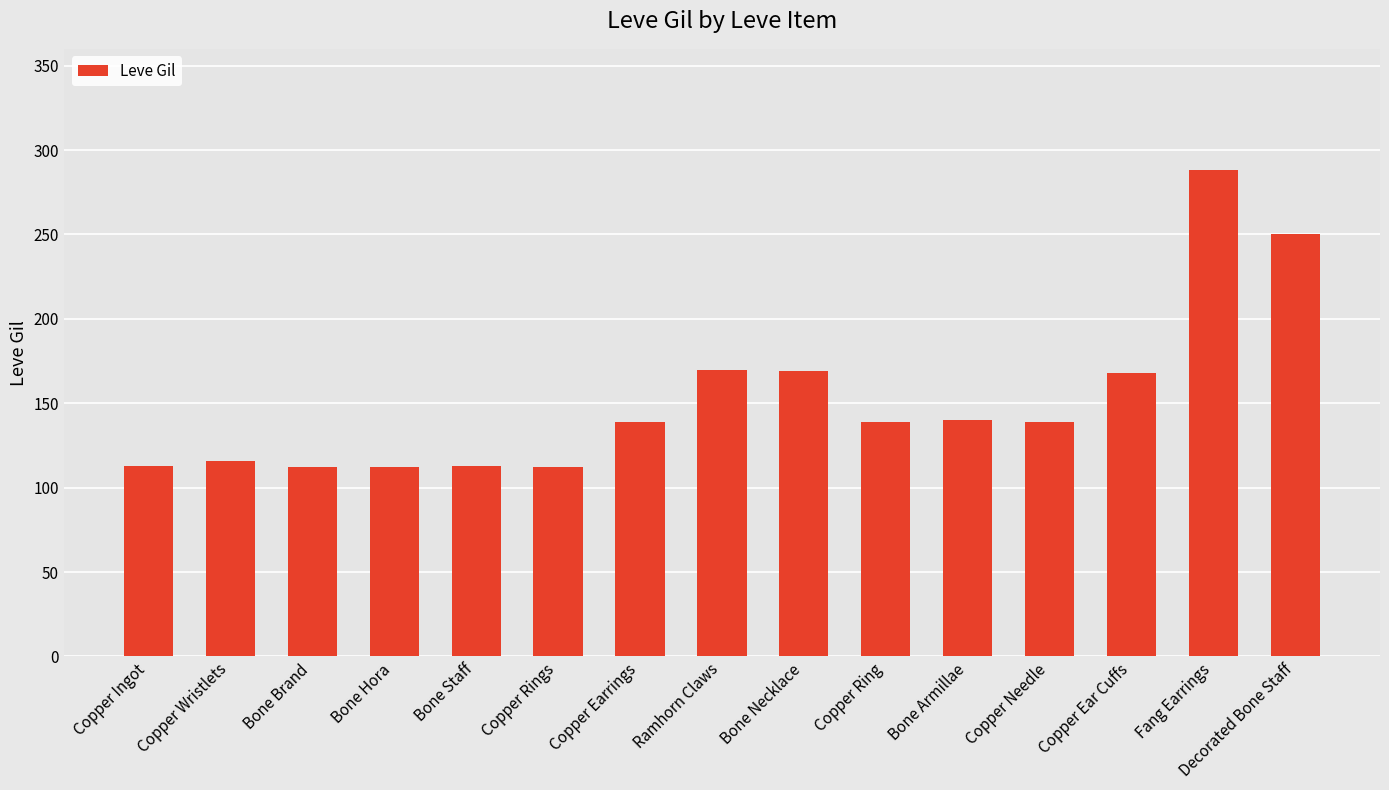

What is the value of the 15th bar from the left?

250